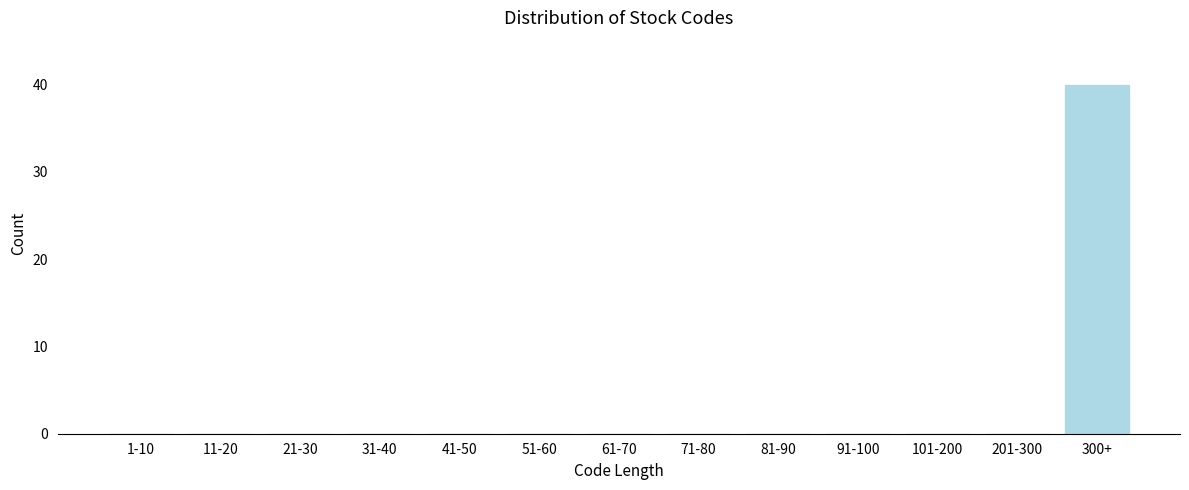

Reading right to left, transcribe all the data shown in this chart.

300+=40	201-300=0	101-200=0	91-100=0	81-90=0	71-80=0	61-70=0	51-60=0	41-50=0	31-40=0	21-30=0	11-20=0	1-10=0